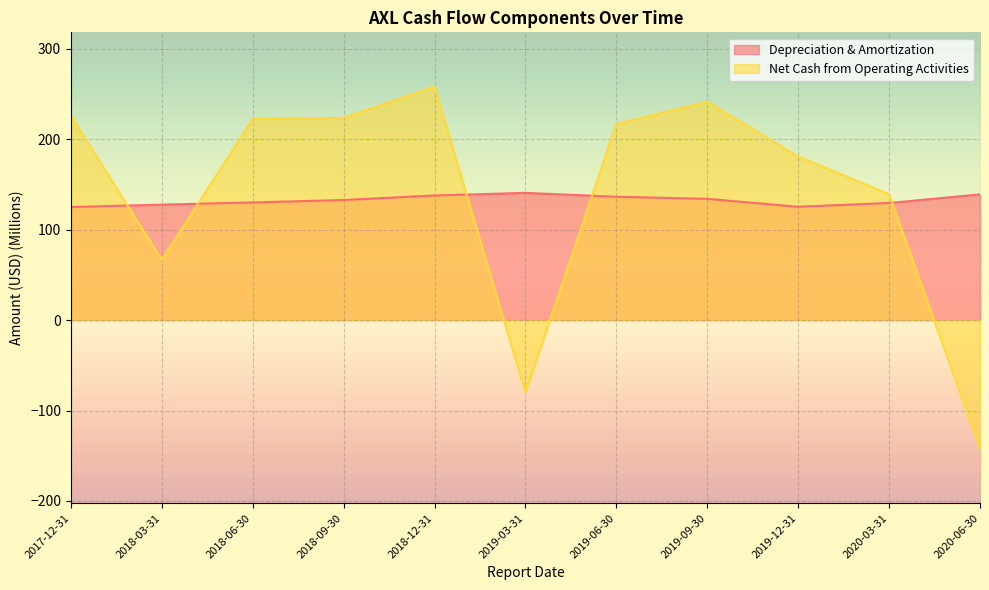

How many values in the Depreciation & Amortization series are below 132?

5